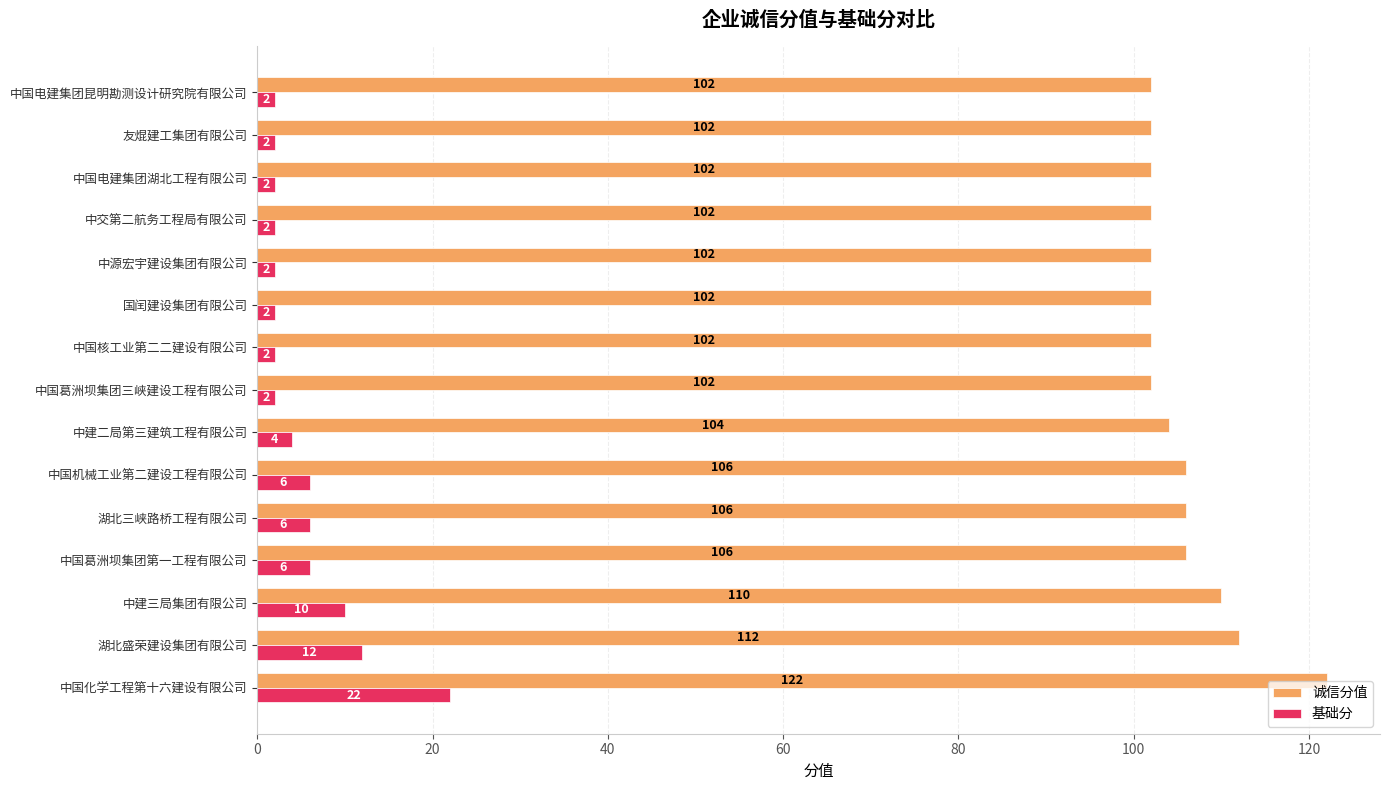

True or false: 诚信分值 has a value of 26 at 湖北盛荣建设集团有限公司.

False